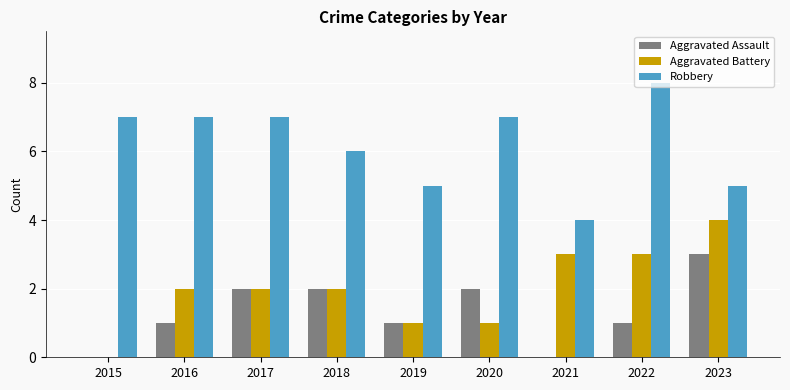

Which category has the highest value in the Robbery series?

2022